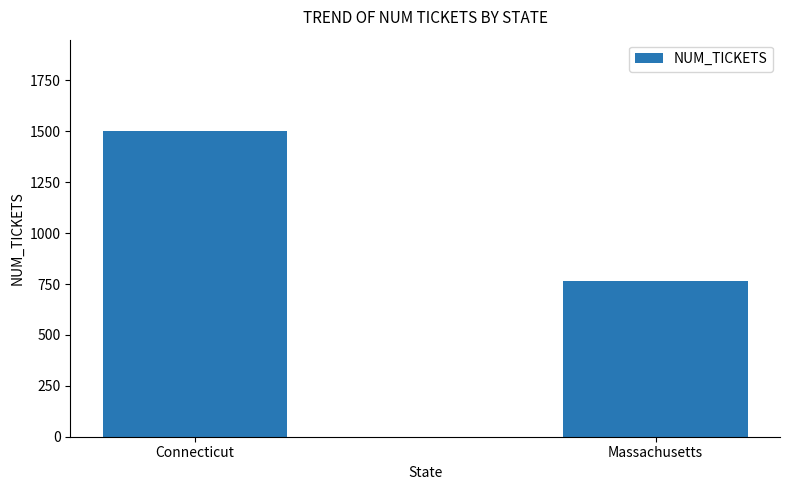

Does the chart contain stacked bars?

No